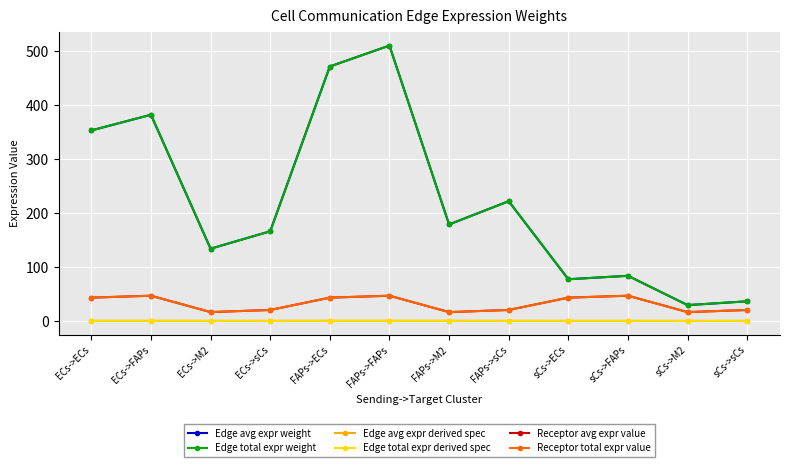

Reading left to right, list all the values displayed in this chart.

Edge avg expr weight: ECs->ECs=353.2	ECs->FAPs=382.3	ECs->M2=133.9	ECs->sCs=166.2	FAPs->ECs=471.7	FAPs->FAPs=510.5	FAPs->M2=178.9	FAPs->sCs=222.0	sCs->ECs=77.3	sCs->FAPs=83.7	sCs->M2=29.3	sCs->sCs=36.4
Edge total expr weight: ECs->ECs=353.2	ECs->FAPs=382.3	ECs->M2=133.9	ECs->sCs=166.2	FAPs->ECs=471.7	FAPs->FAPs=510.5	FAPs->M2=178.9	FAPs->sCs=222.0	sCs->ECs=77.3	sCs->FAPs=83.7	sCs->M2=29.3	sCs->sCs=36.4
Edge avg expr derived spec: ECs->ECs=0.1	ECs->FAPs=0.1	ECs->M2=0.1	ECs->sCs=0.1	FAPs->ECs=0.2	FAPs->FAPs=0.2	FAPs->M2=0.1	FAPs->sCs=0.1	sCs->ECs=0.0	sCs->FAPs=0.0	sCs->M2=0.0	sCs->sCs=0.0
Edge total expr derived spec: ECs->ECs=0.1	ECs->FAPs=0.1	ECs->M2=0.1	ECs->sCs=0.1	FAPs->ECs=0.2	FAPs->FAPs=0.2	FAPs->M2=0.1	FAPs->sCs=0.1	sCs->ECs=0.0	sCs->FAPs=0.0	sCs->M2=0.0	sCs->sCs=0.0
Receptor avg expr value: ECs->ECs=43.2	ECs->FAPs=46.7	ECs->M2=16.4	ECs->sCs=20.3	FAPs->ECs=43.2	FAPs->FAPs=46.7	FAPs->M2=16.4	FAPs->sCs=20.3	sCs->ECs=43.2	sCs->FAPs=46.7	sCs->M2=16.4	sCs->sCs=20.3
Receptor total expr value: ECs->ECs=43.2	ECs->FAPs=46.7	ECs->M2=16.4	ECs->sCs=20.3	FAPs->ECs=43.2	FAPs->FAPs=46.7	FAPs->M2=16.4	FAPs->sCs=20.3	sCs->ECs=43.2	sCs->FAPs=46.7	sCs->M2=16.4	sCs->sCs=20.3